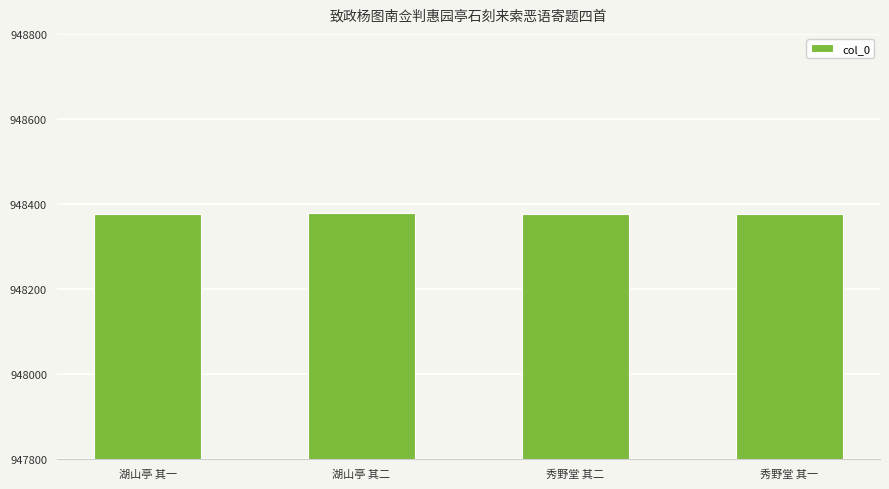

Approximately how many times larger is the value at 湖山亭 其一 compared to 秀野堂 其一?

1.0